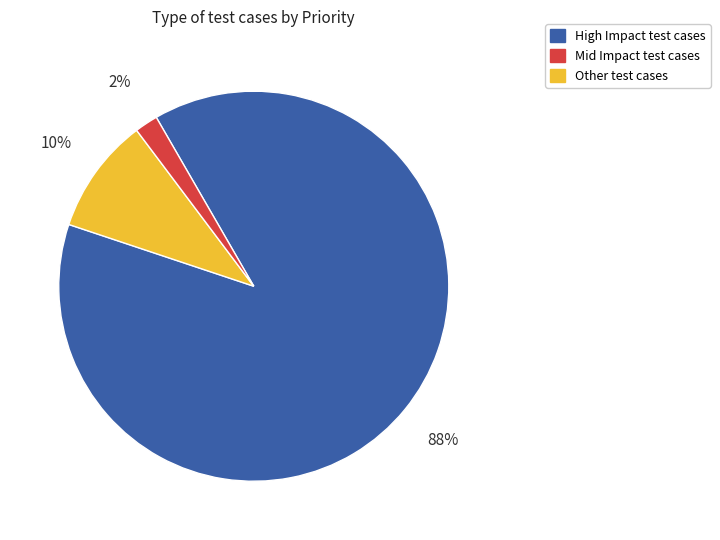

To the nearest percent, what is the average slice percentage?

33%